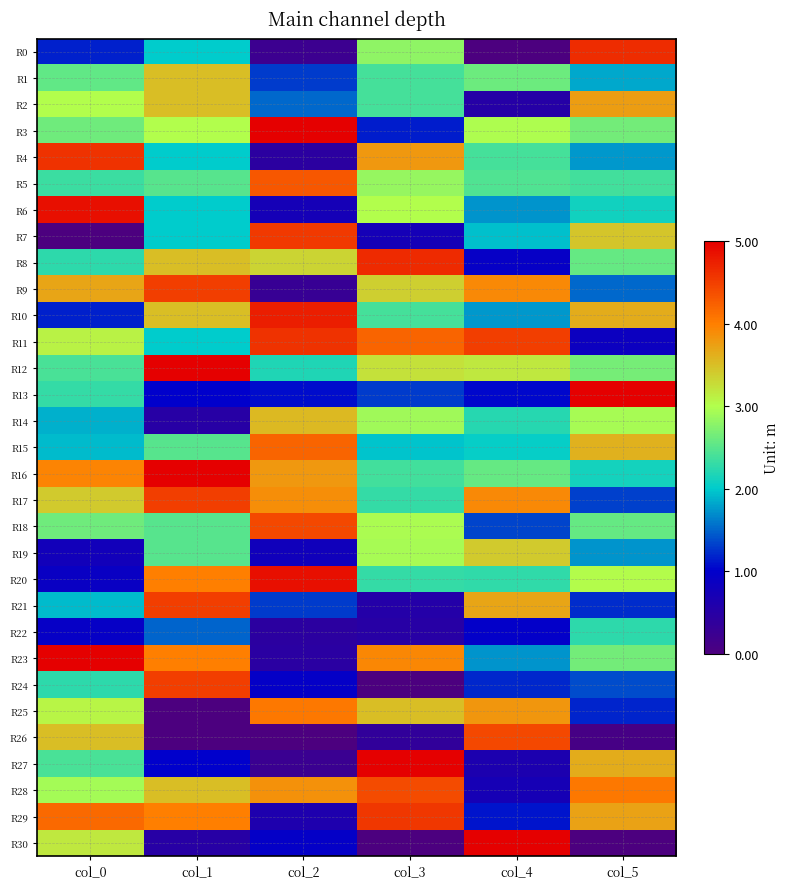

At col_2, list the series in order from smallest to largest.

R26, R0, R27, R9, R4, R22, R23, R29, R6, R19, R30, R24, R13, R21, R1, R2, R12, R8, R14, R16, R28, R17, R25, R15, R5, R18, R7, R11, R10, R20, R3